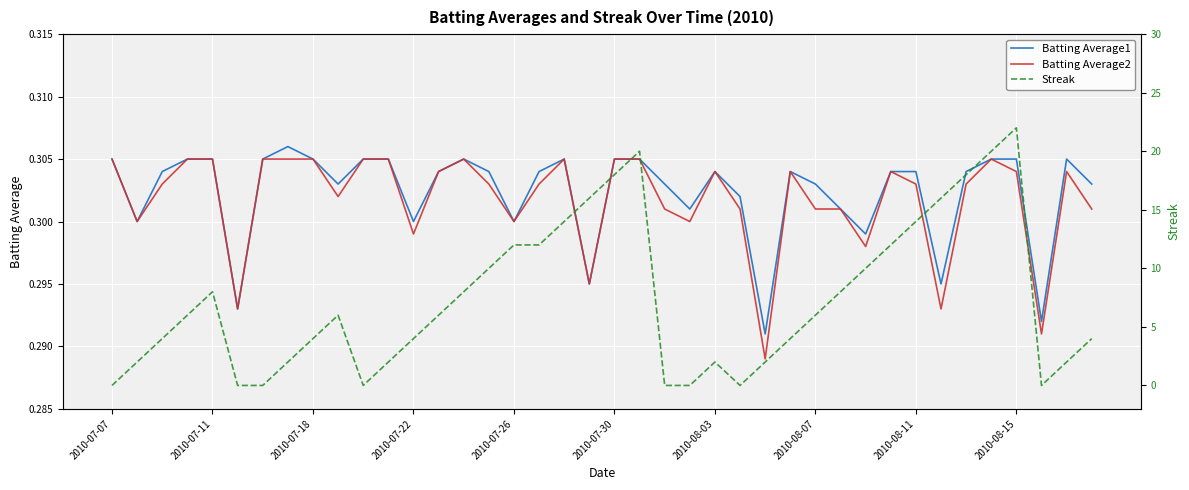

Which series has the largest range (max minus min)?

Streak